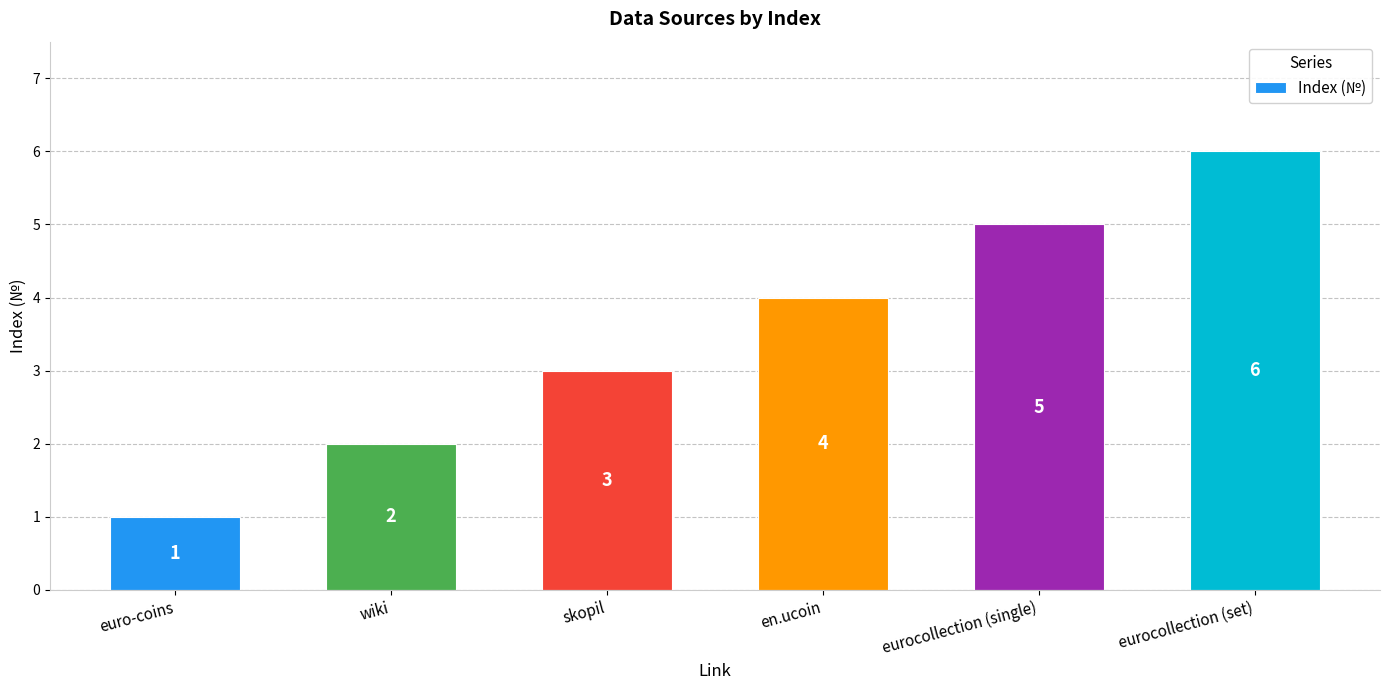

Rank the categories by value from highest to lowest.

eurocollection (set), eurocollection (single), en.ucoin, skopil, wiki, euro-coins